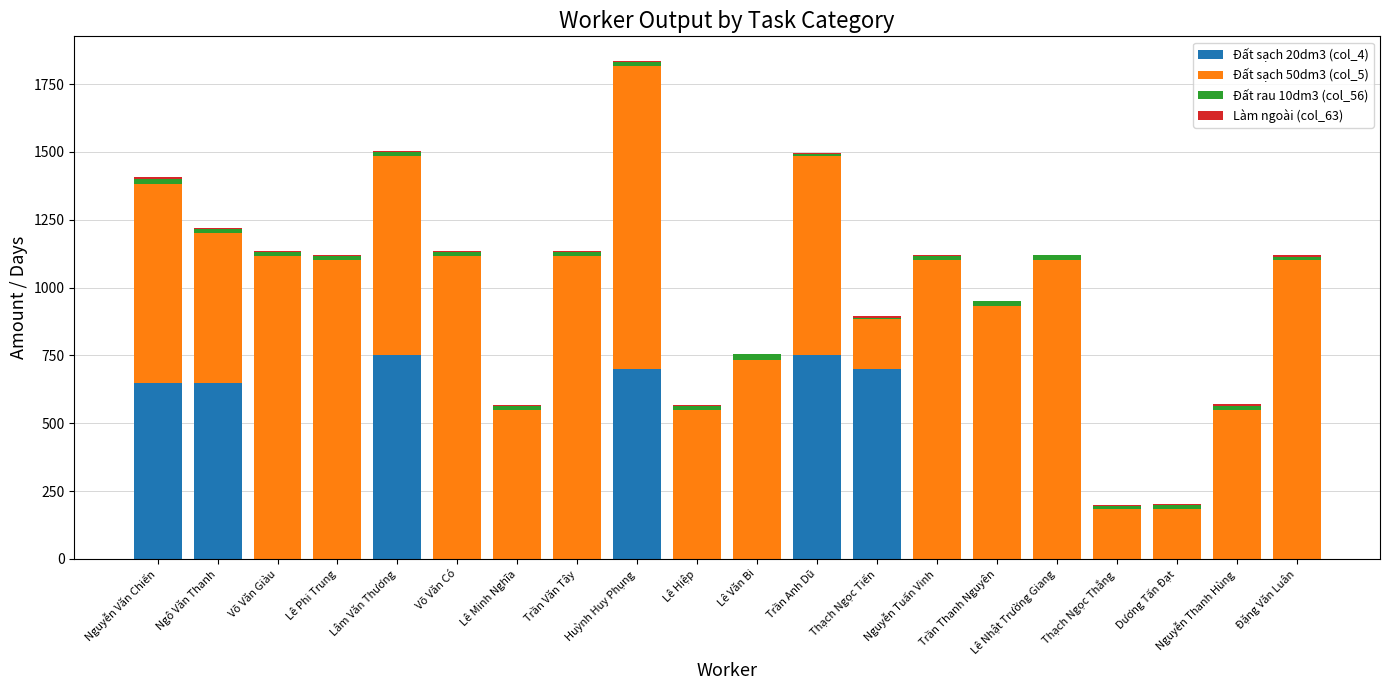

What is the sum of all Đất sạch 20dm3 (col_4) values?

4200.0